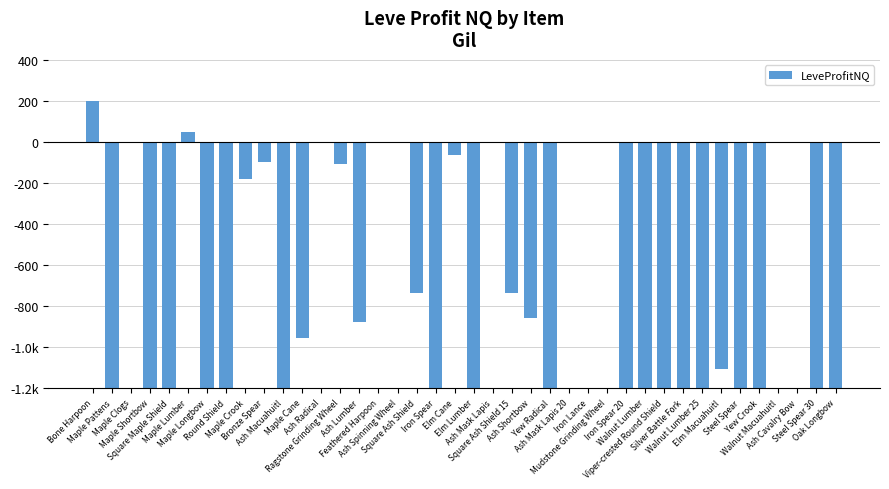

Reading left to right, transcribe all the data shown in this chart.

Bone Harpoon=199.5	Maple Pattens=-1200.0	Maple Clogs=0.0	Maple Shortbow=-1200.0	Square Maple Shield=-1200.0	Maple Lumber=49.7	Maple Longbow=-1200.0	Round Shield=-1200.0	Maple Crook=-179.7	Bronze Spear=-97.5	Ash Macuahuitl=-1200.0	Maple Cane=-953.0	Ash Radical=0.0	Ragstone Grinding Wheel=-105.0	Ash Lumber=-878.7	Feathered Harpoon=0.0	Ash Spinning Wheel=0.0	Square Ash Shield=-733.6	Iron Spear=-1200.0	Elm Cane=-65.0	Elm Lumber=-1200.0	Ash Mask Lapis=0.0	Square Ash Shield 15=-733.6	Ash Shortbow=-859.0	Yew Radical=-1200.0	Ash Mask Lapis 20=0.0	Iron Lance=0.0	Mudstone Grinding Wheel=0.0	Iron Spear 20=-1200.0	Walnut Lumber=-1200.0	Viper-crested Round Shield=-1200.0	Silver Battle Fork=-1200.0	Walnut Lumber 25=-1200.0	Elm Macuahuitl=-1104.8	Steel Spear=-1200.0	Yew Crook=-1200.0	Walnut Macuahuitl=0.0	Ash Cavalry Bow=0.0	Steel Spear 30=-1200.0	Oak Longbow=-1200.0